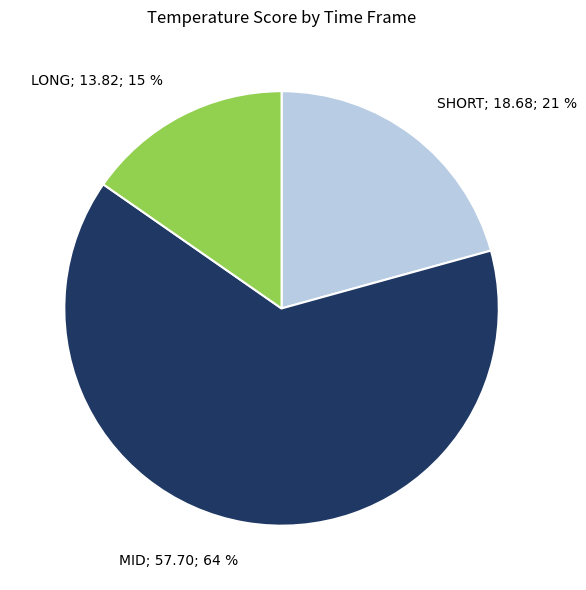

Which has a higher value, LONG; 13.82; 15 % or MID; 57.70; 64 %?

MID; 57.70; 64 %